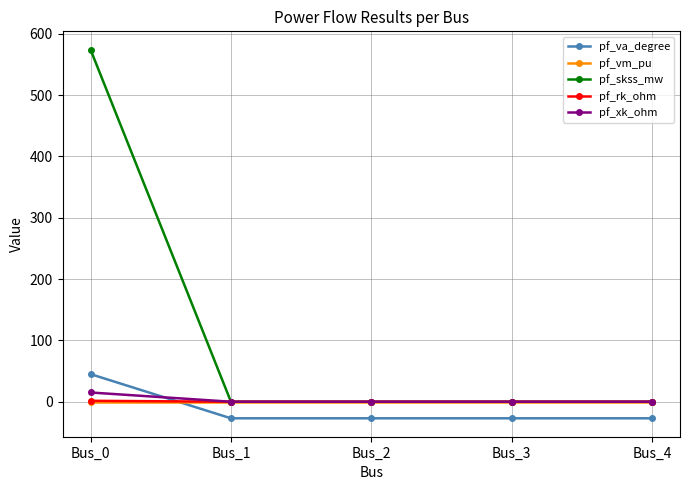

How many lines are shown in the chart?

5